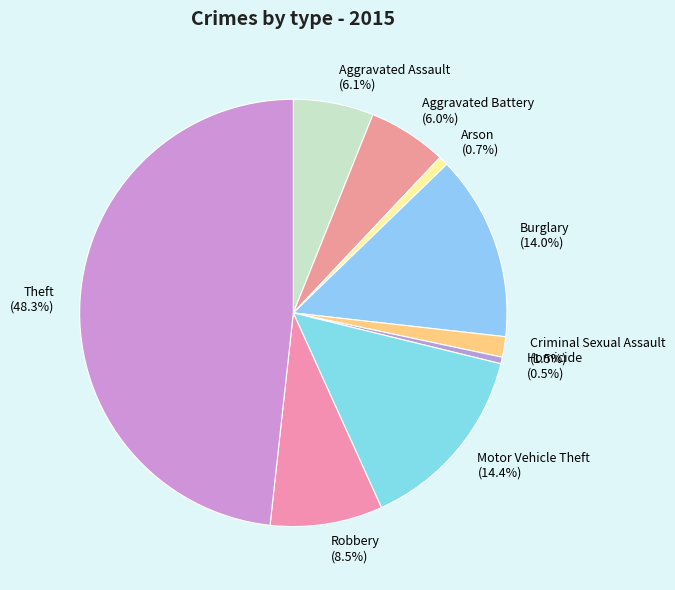

To the nearest percent, what percentage of the pie is Theft?

48%